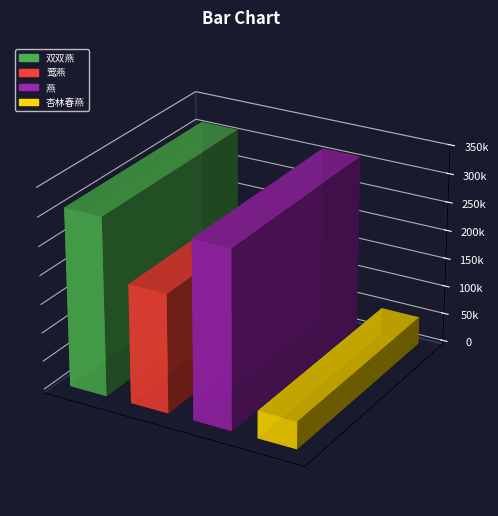

What is the maximum value shown in the chart?

311553